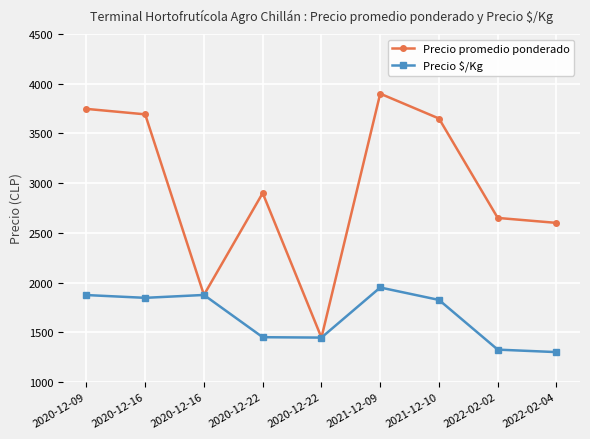

Reading left to right, list all the values displayed in this chart.

Precio promedio ponderado: 2020-12-09=3747	2020-12-16=3692	2020-12-16=1875	2020-12-22=2900	2020-12-22=1446	2021-12-09=3900	2021-12-10=3650	2022-02-02=2650	2022-02-04=2600
Precio $/Kg: 2020-12-09=1874	2020-12-16=1846	2020-12-16=1875	2020-12-22=1450	2020-12-22=1446	2021-12-09=1950	2021-12-10=1825	2022-02-02=1325	2022-02-04=1300